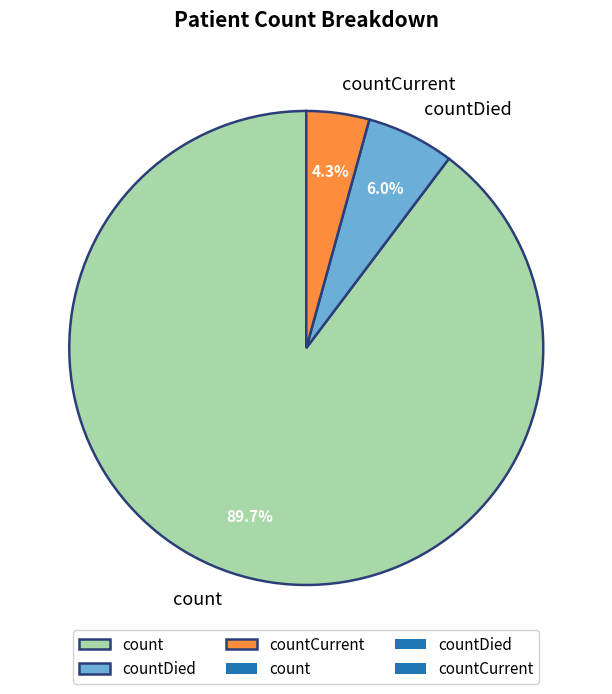

To the nearest percent, what is the average slice percentage?

33%